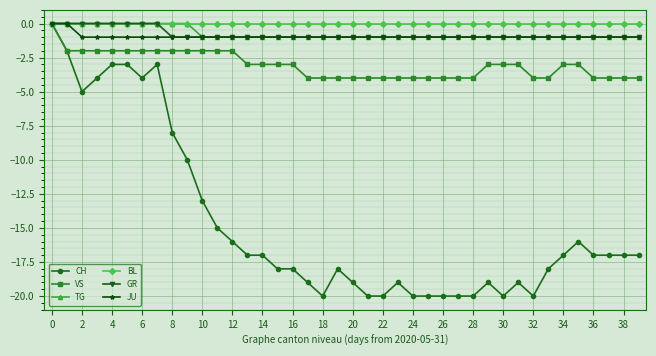

Which series has the largest total across all categories?

BL